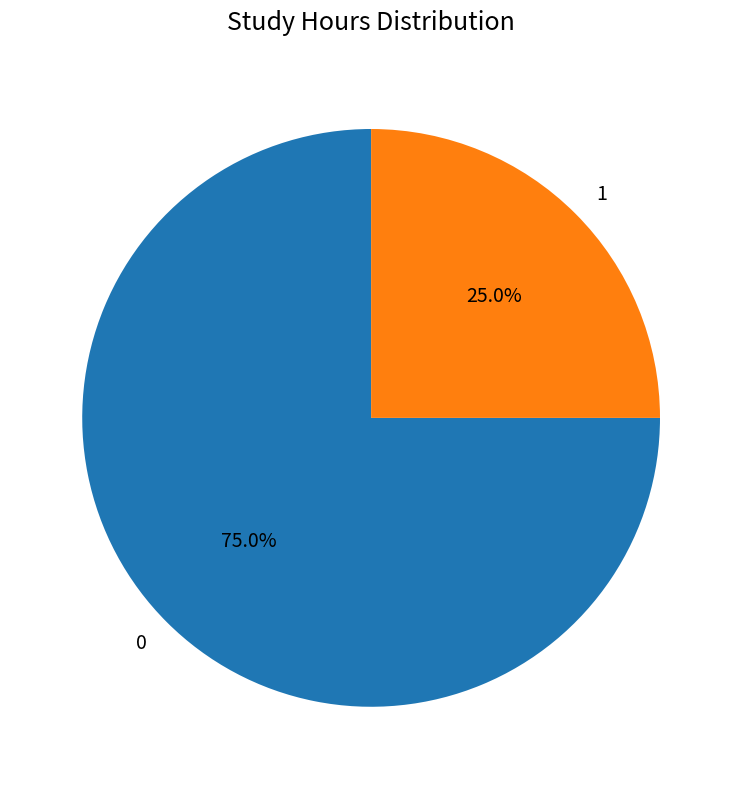

Approximately how many times larger is the value at 1 compared to 0?

0.3